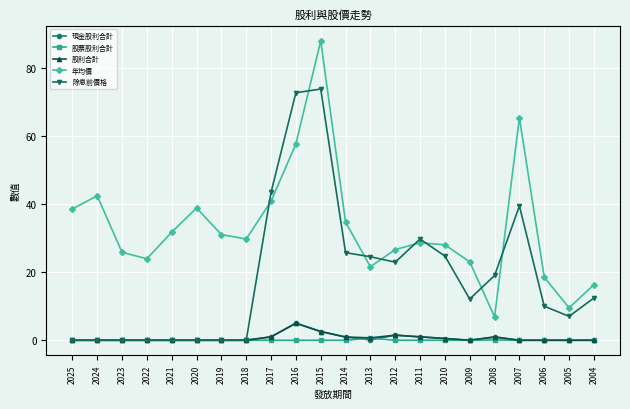

What are all the series names shown in the legend?

現金股利合計, 股票股利合計, 股利合計, 年均價, 除息前價格